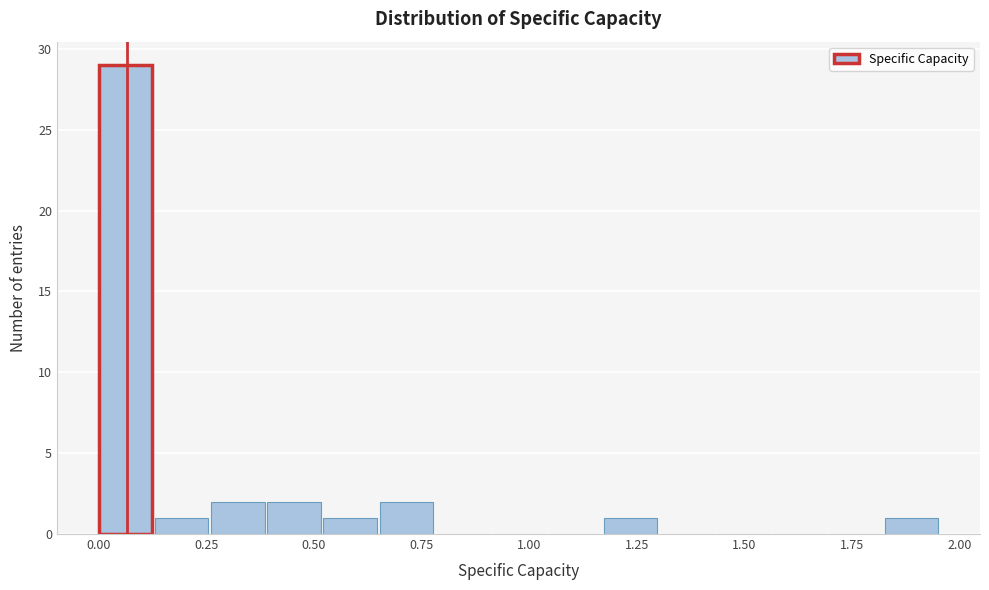

Around what value on the x-axis is the tallest bar? Give the approximate position of its centre, as read against the axis.

0.05